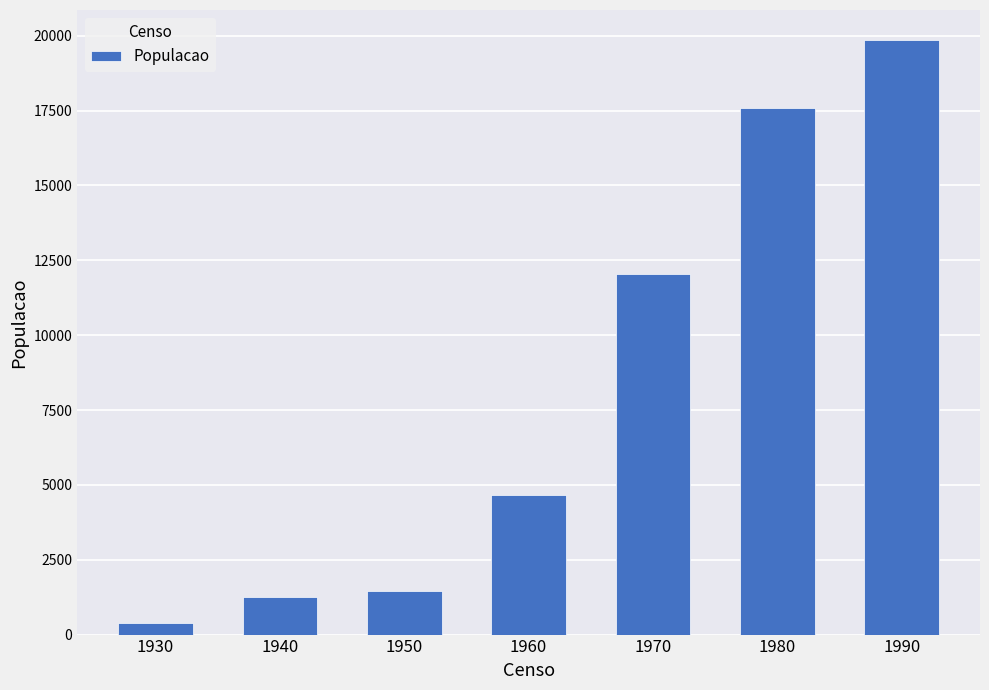

Reading left to right, transcribe all the data shown in this chart.

1930=391	1940=1253	1950=1465	1960=4656	1970=12042	1980=17581	1990=19867